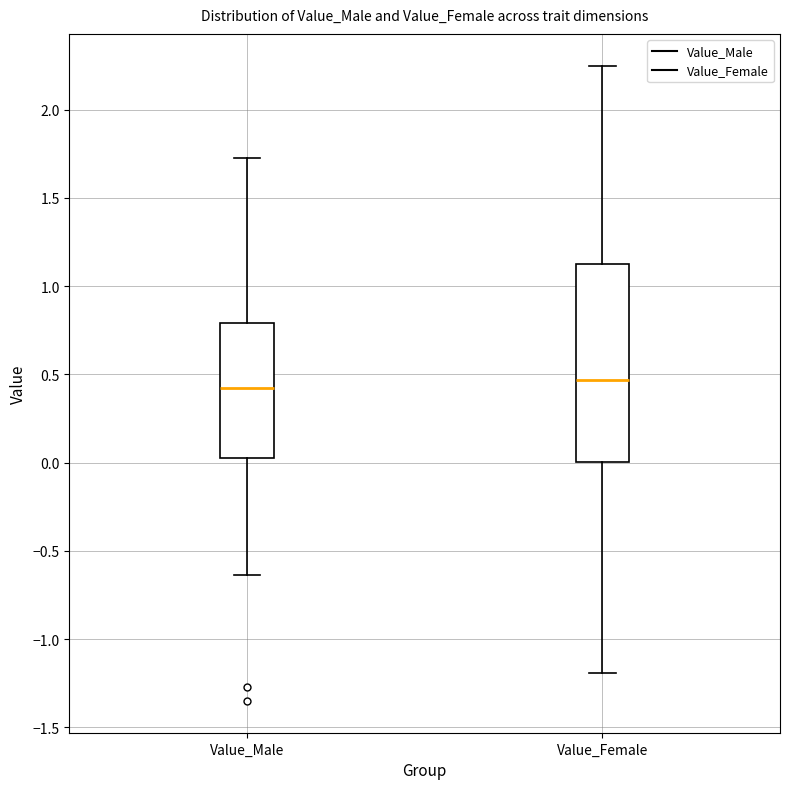

Where does the median line of the box for Value_Male sit on the y-axis? The values are not printed on the chart, so give them approximately, as read against the axis.

0.40